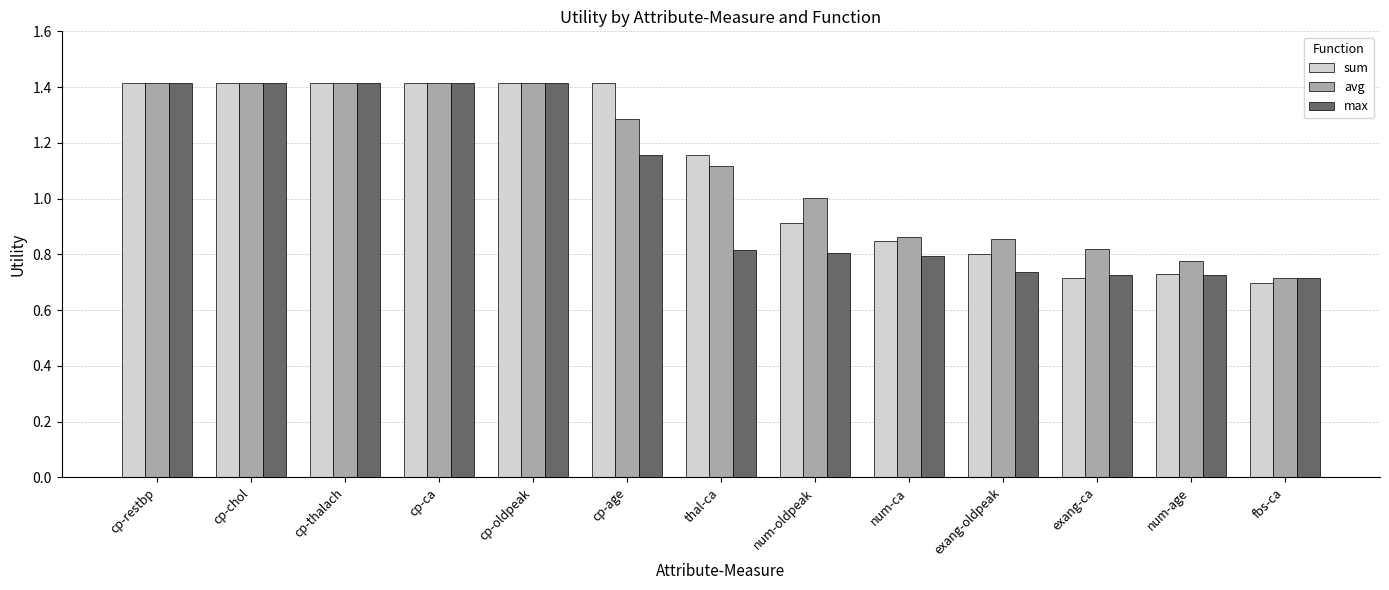

What is the highest value of the avg series?

1.4